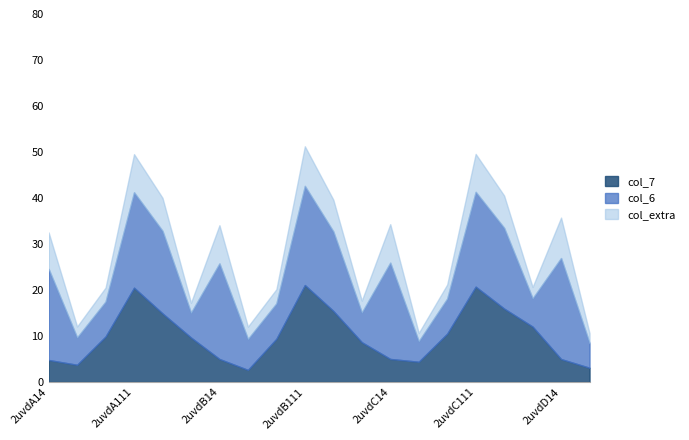

What is the highest value of the col_7 series?

21.1